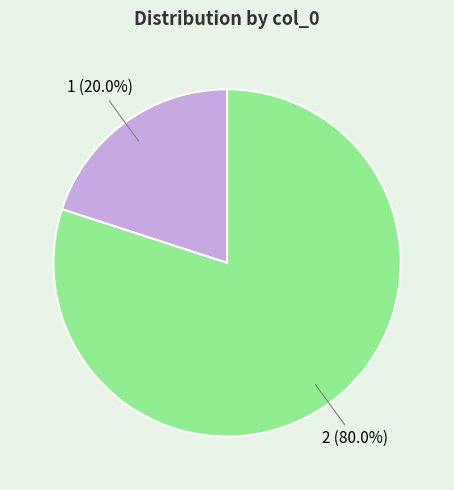

To the nearest percent, what is the difference between the largest and smallest slice percentages?

60%